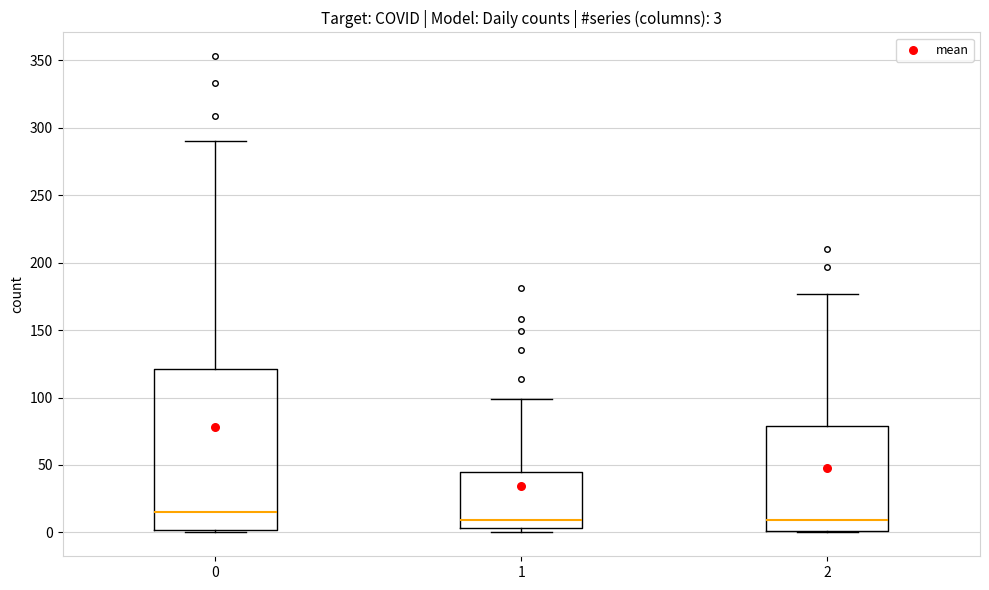

Which box has the highest median line?

0